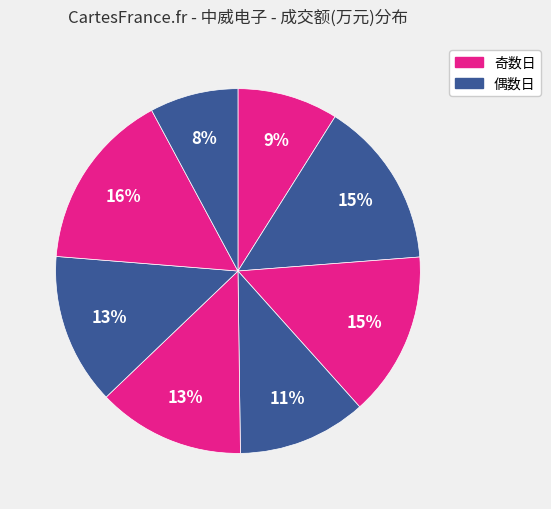

Count the number of slices in the pie.

8